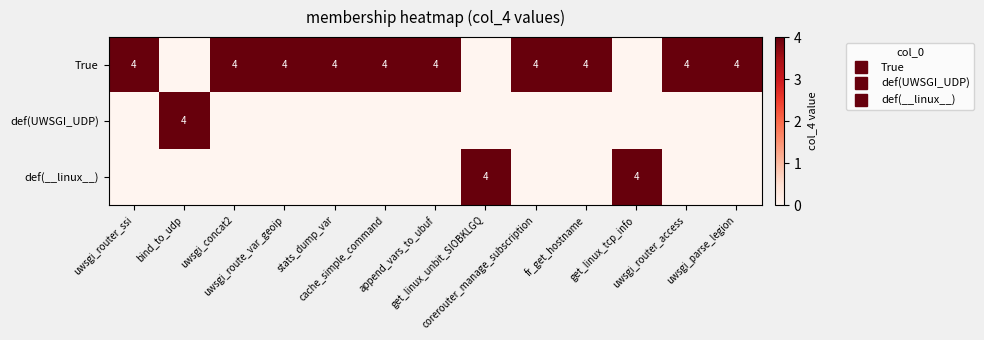

How many distinct data groups are displayed?

3